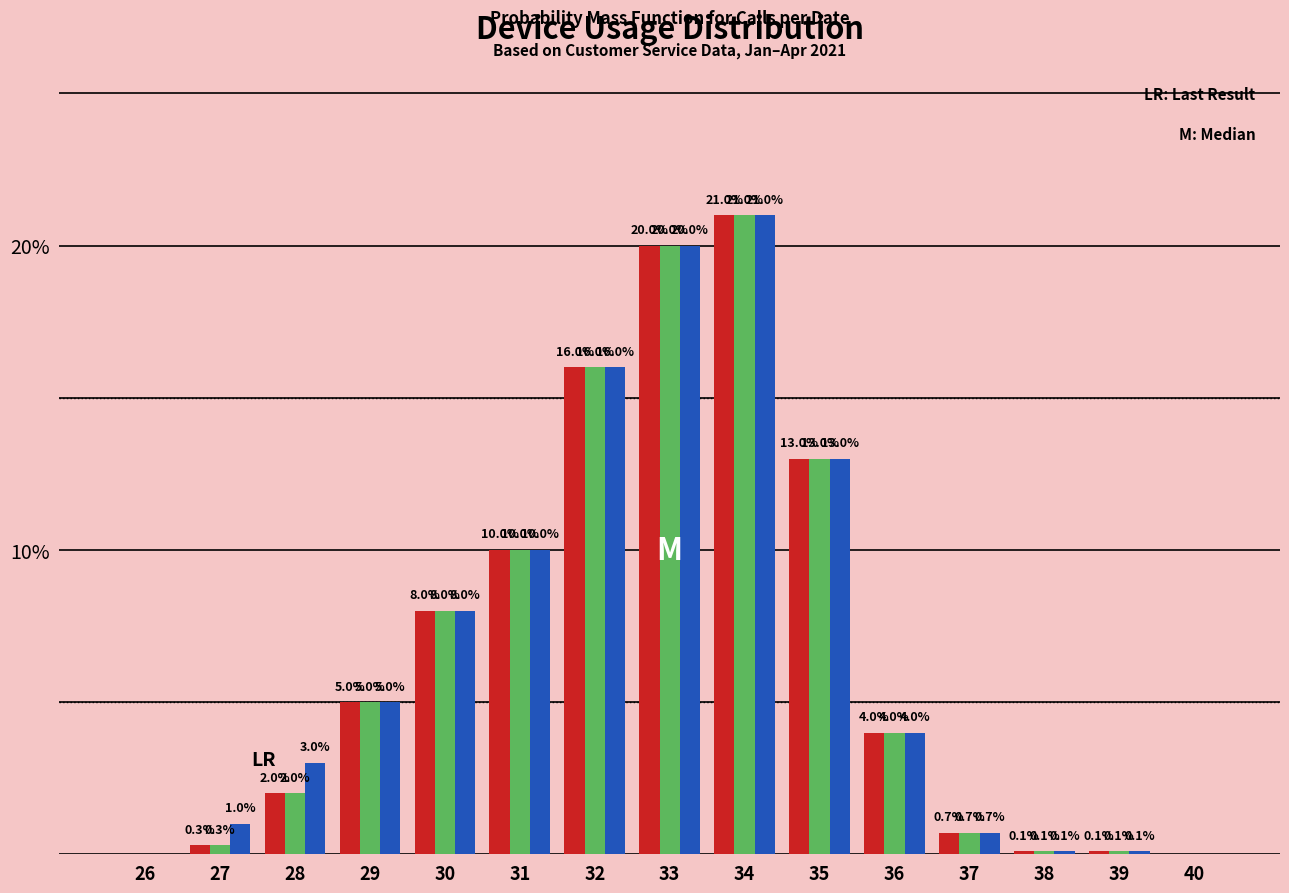

What is the total value across all series at 38?

0.3